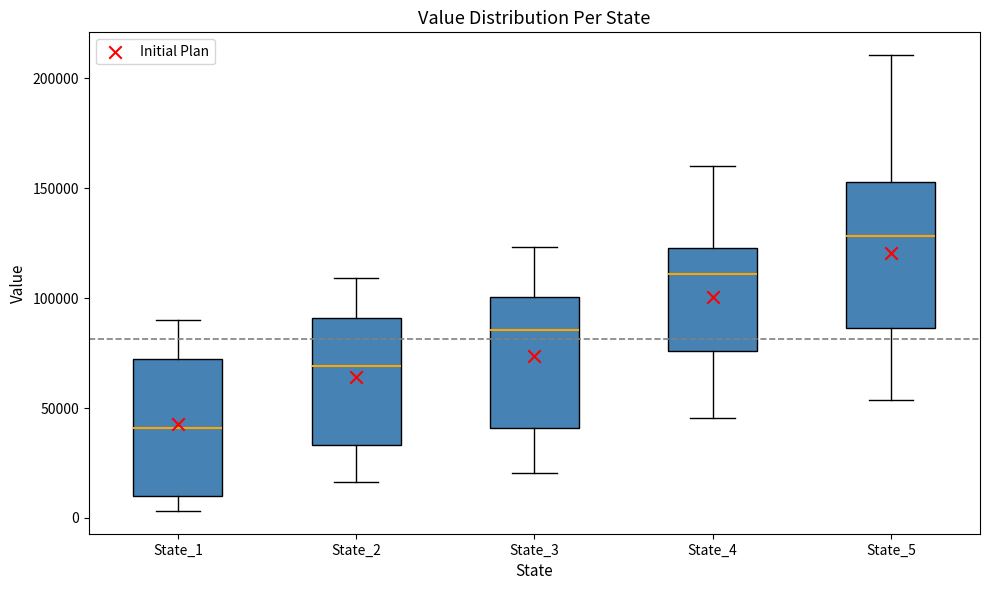

Reading left to right, transcribe this box plot: for each box, give where its median line is, the range the box spans, and where its two whiskers end, as read against the y-axis. The values are not printed on the chart, so give them approximately, as read against the axis.

State_1: median 40000, box 10000 to 70000, whiskers 5000 to 90000
State_2: median 70000, box 35000 to 90000, whiskers 15000 to 110000
State_3: median 85000, box 40000 to 100000, whiskers 20000 to 125000
State_4: median 110000, box 75000 to 125000, whiskers 45000 to 160000
State_5: median 130000, box 85000 to 155000, whiskers 55000 to 210000